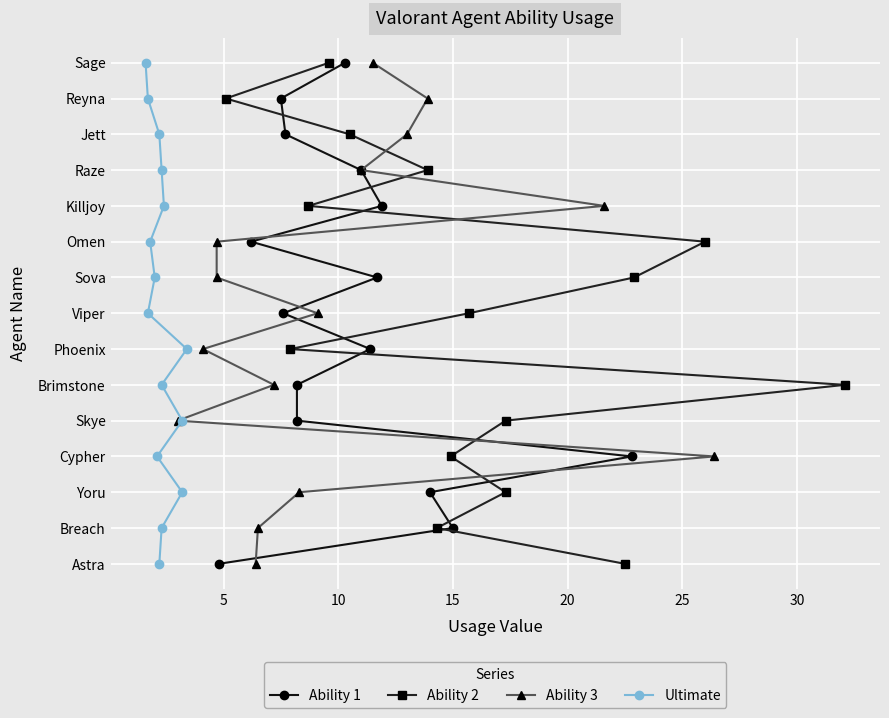

Count the number of categories in the chart.

15